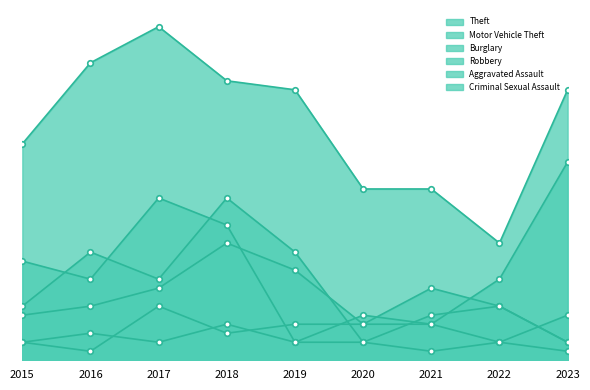

Rank the categories by Criminal Sexual Assault value from lowest to highest.

2021, 2023, 2015, 2017, 2019, 2020, 2022, 2016, 2018